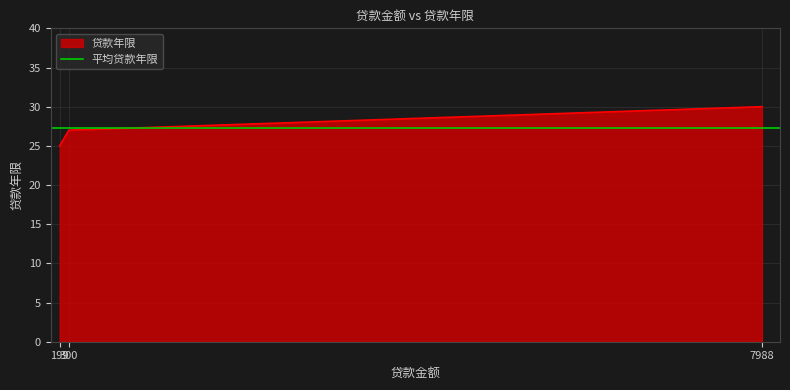

What is the difference between the maximum and minimum values?

5